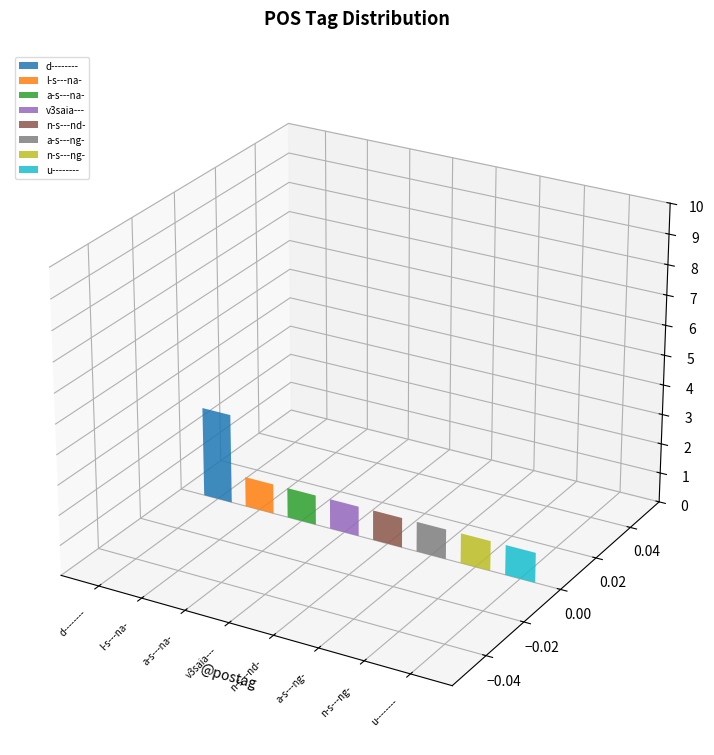

What is the sum of the values at a-s---na- and v3saia---?

2